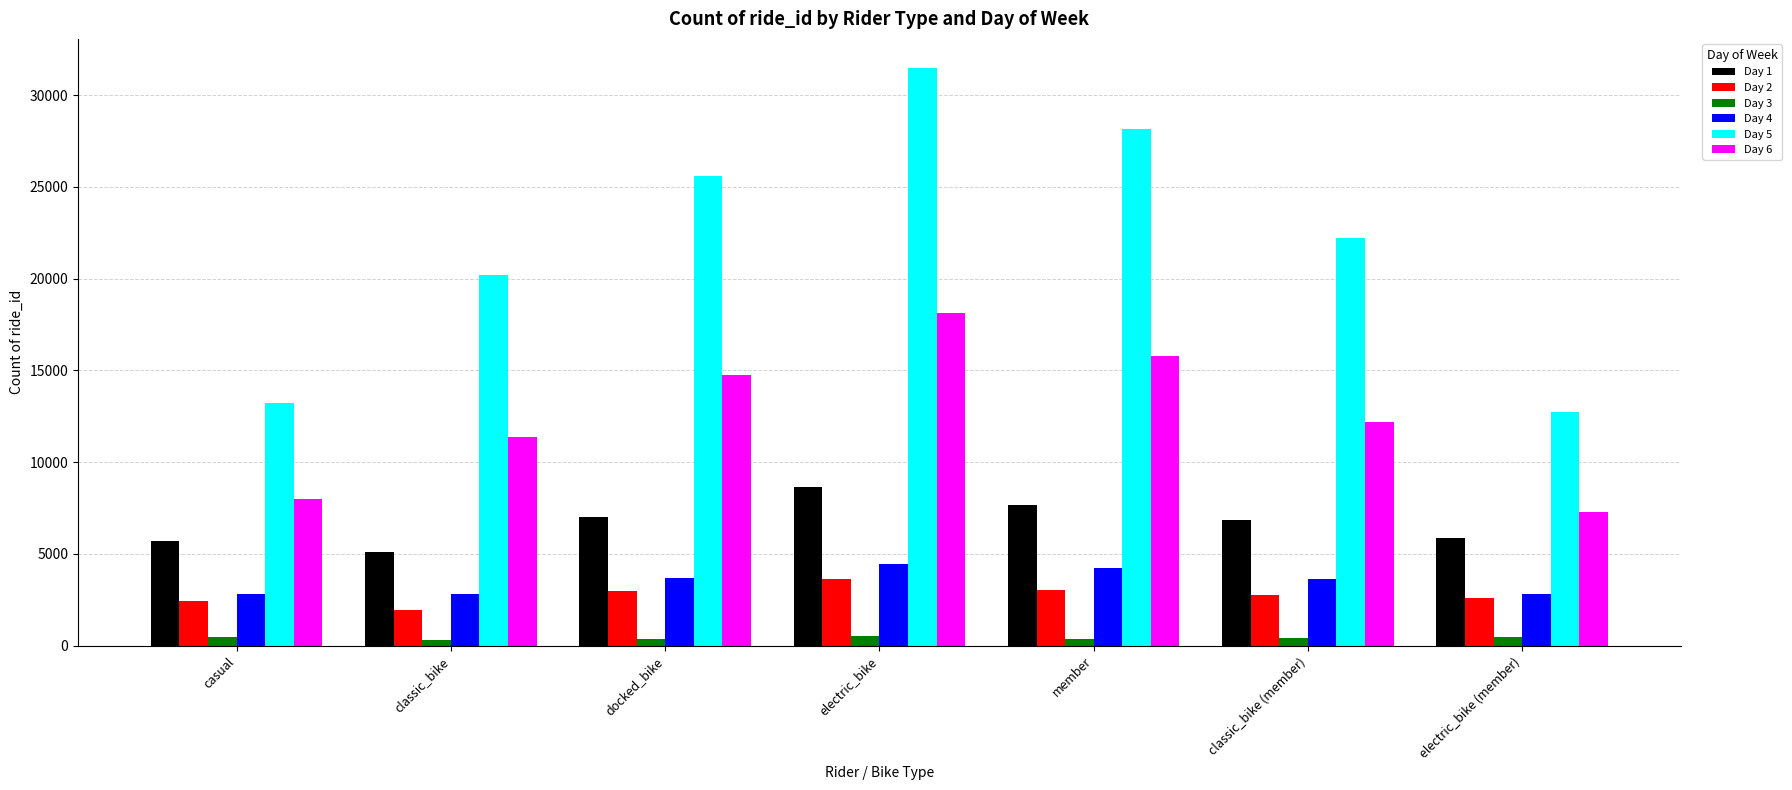

Is it true that Day 1 equals 11973 at classic_bike (member)?

False